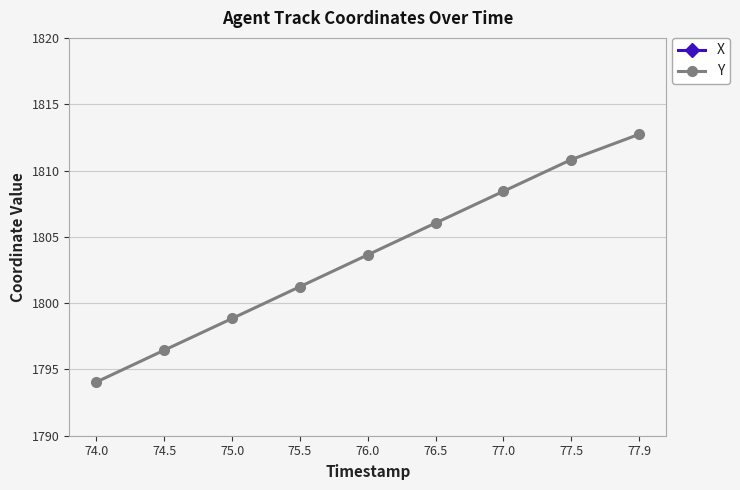

True or false: Y has a value of 1806.0 at 76.5.

True